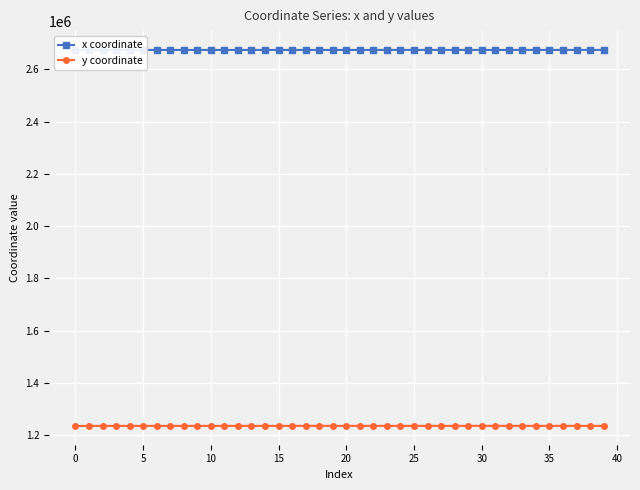

Which category has the highest value across all series?

34